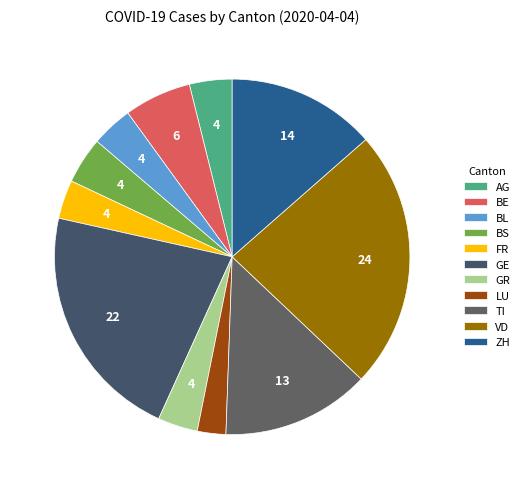

Is the sum of BE and BL greater than half?

No